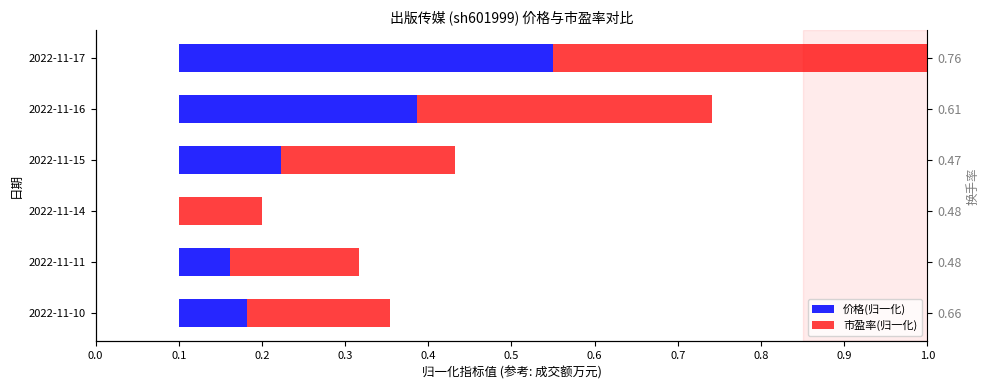

Which series has the widest spread of values?

价格(归一化)